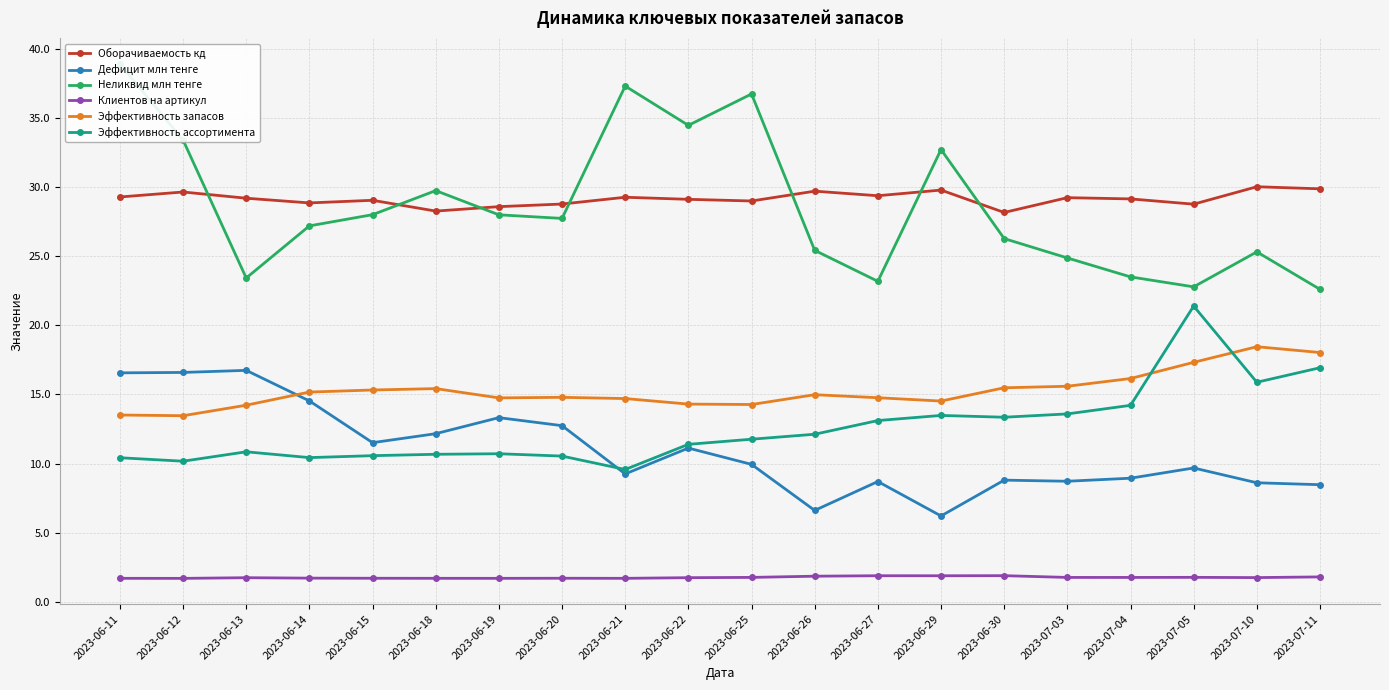

At how many categories does at least one series exceed 11?

20